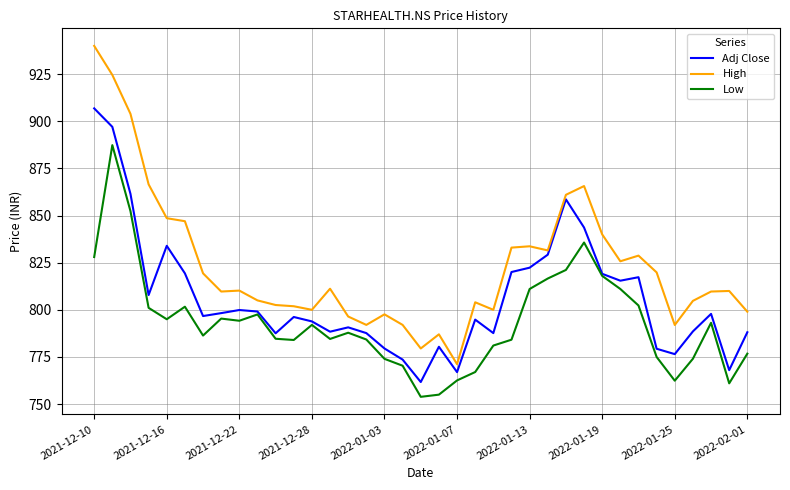

Rank the series by their average value, from lowest to highest.

Low, Adj Close, High